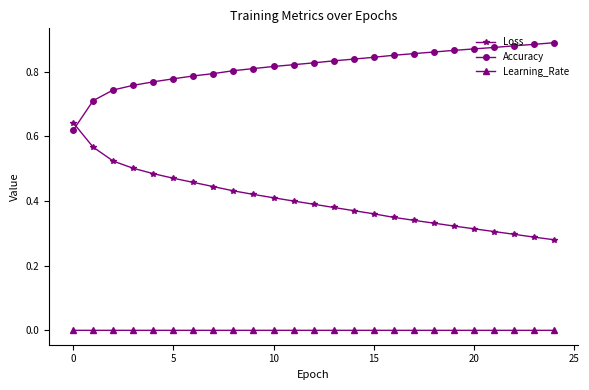

List the series in order of their peak value, lowest first.

Learning_Rate, Loss, Accuracy